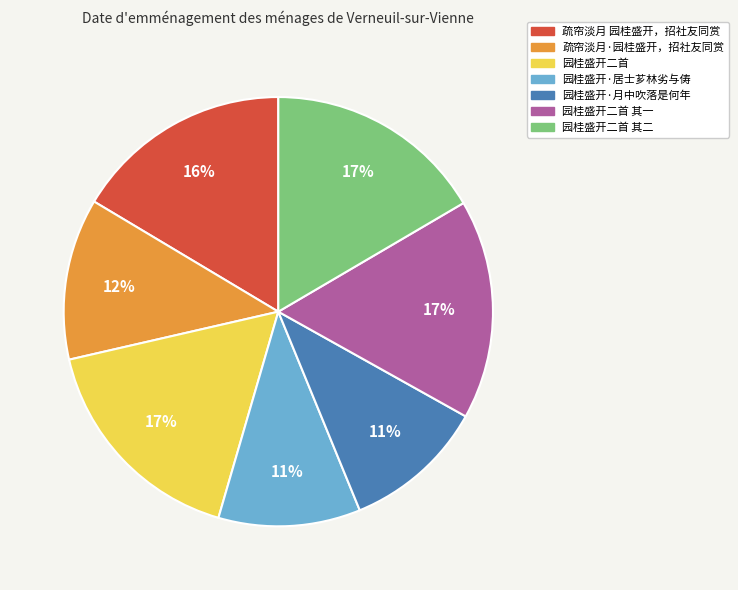

Is there any slice that represents more than half of the pie?

No